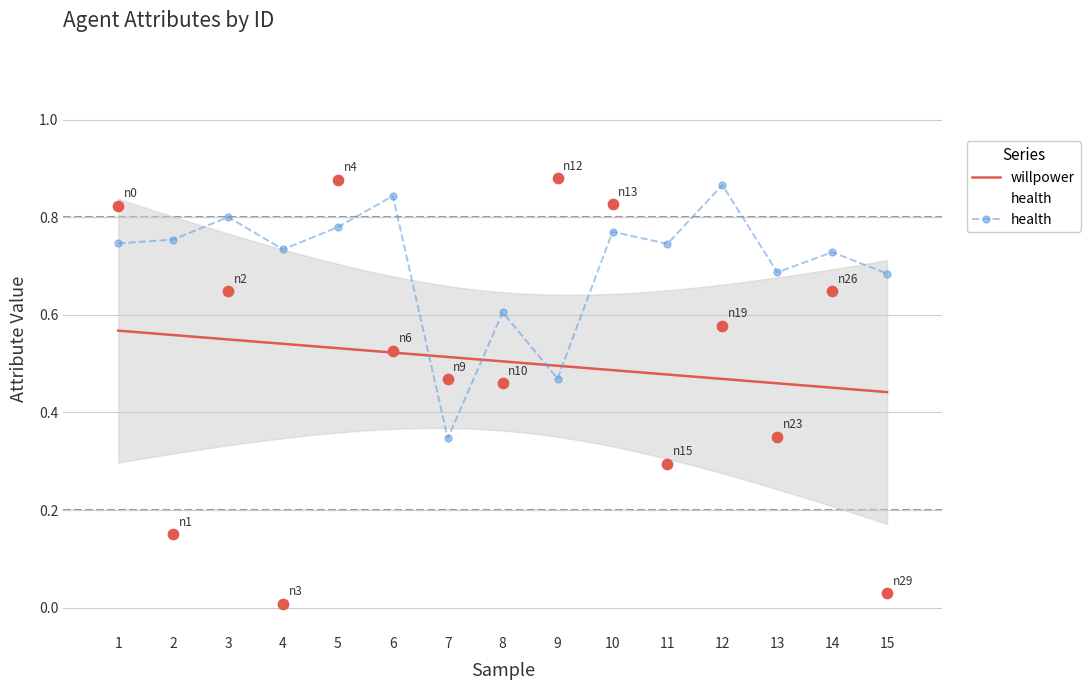

What are all the series names shown in the legend?

willpower, health